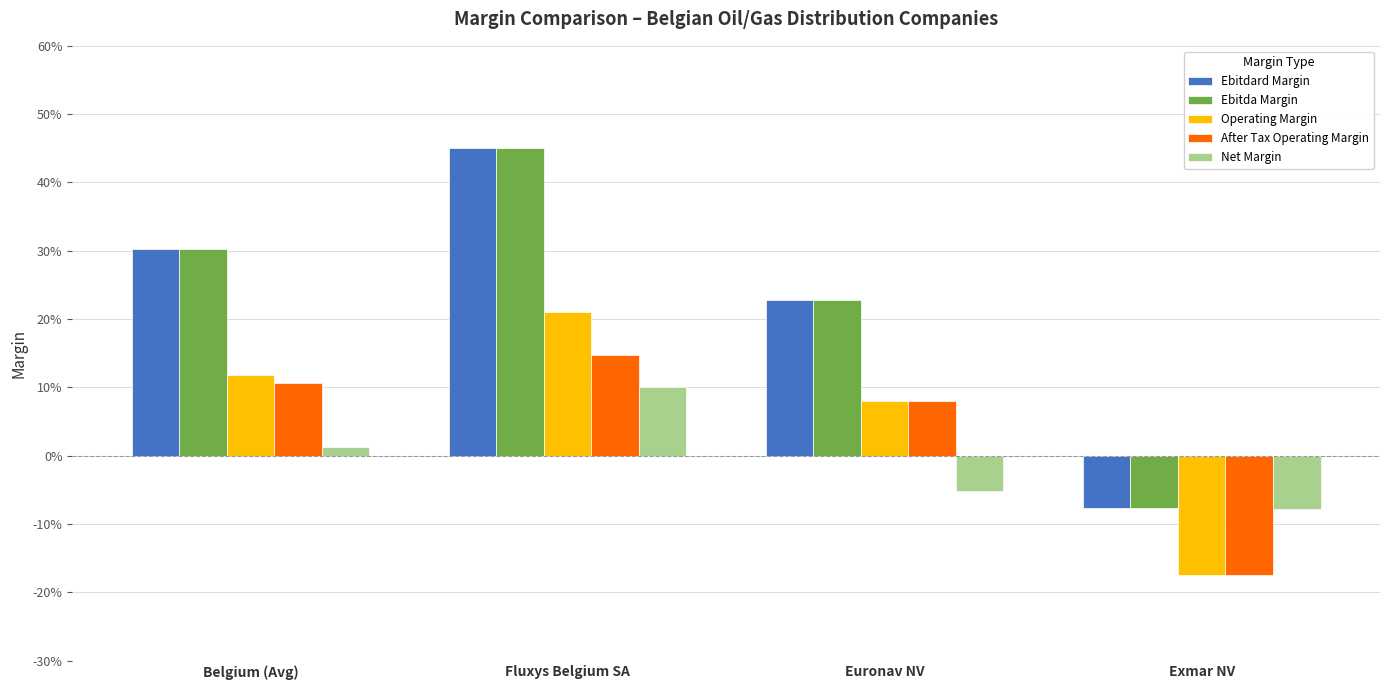

What are all the series names shown in the legend?

Ebitdard Margin, Ebitda Margin, Operating Margin, After Tax Operating Margin, Net Margin